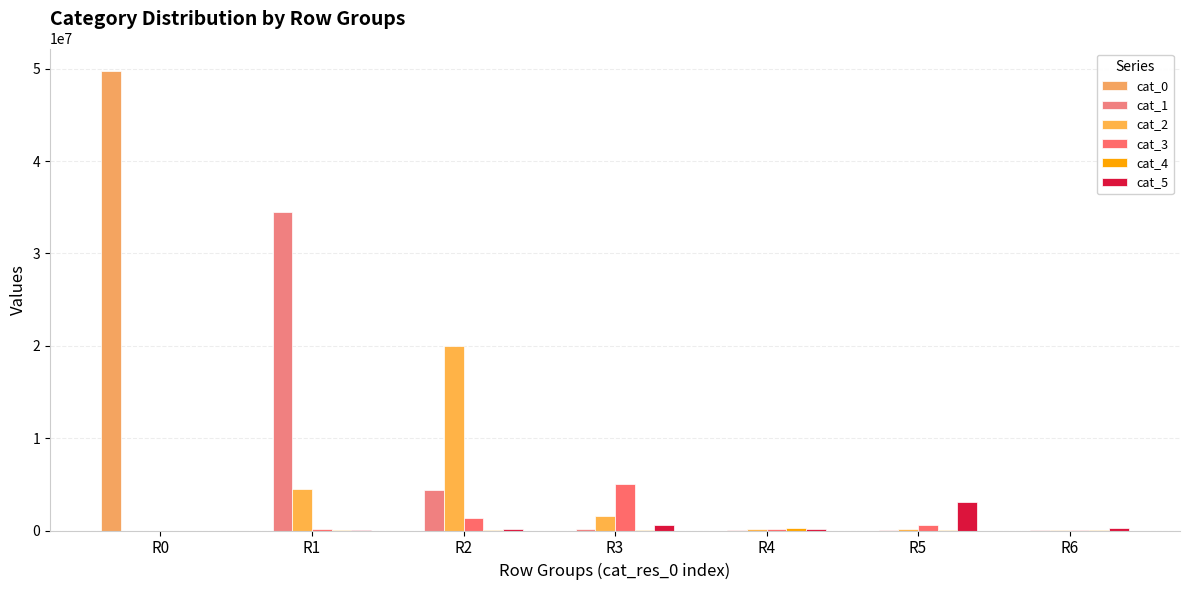

What is the difference between the maximum and minimum values in the cat_0 series?

49702148